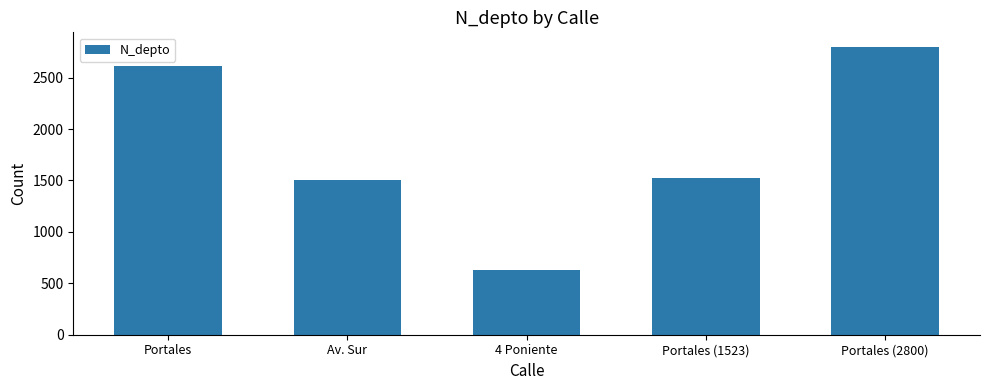

What is the sum of all values?

9069